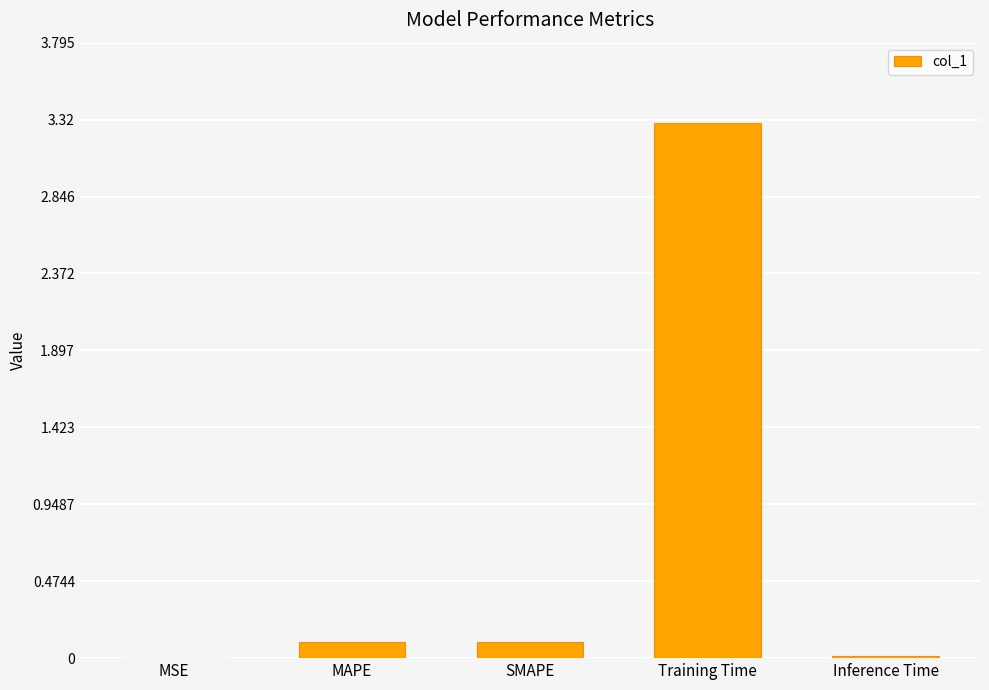

What is the sum of all values?

3.5